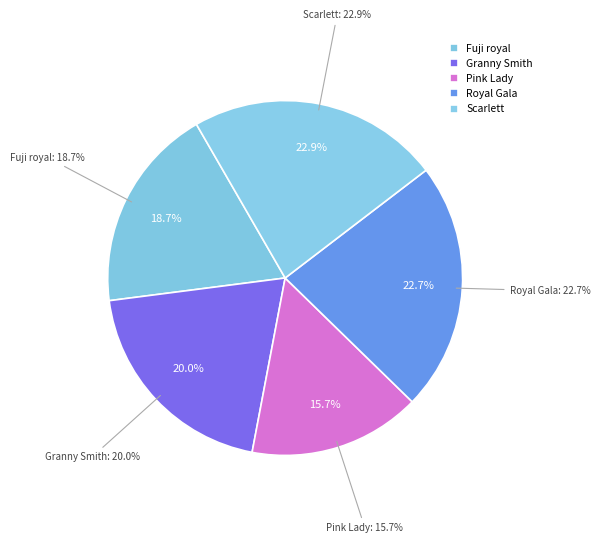

Does 30 represent more than half of the total?

No